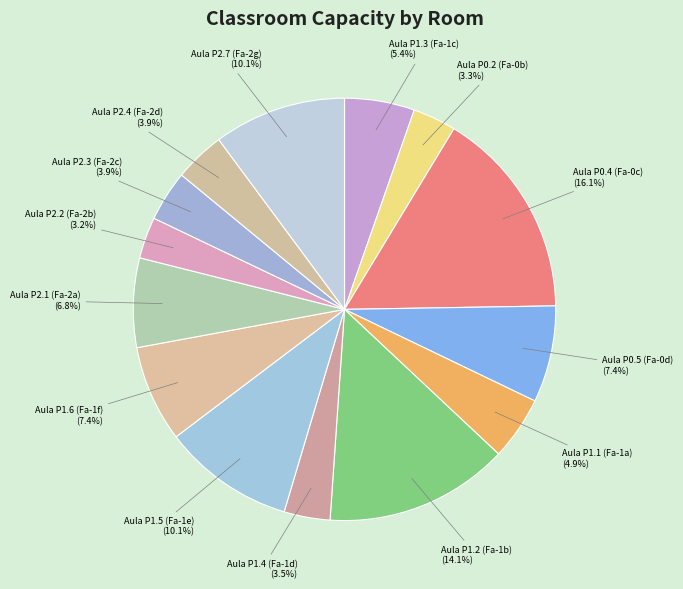

Is Aula P2.1 (Fa-2a) the majority of the pie?

No